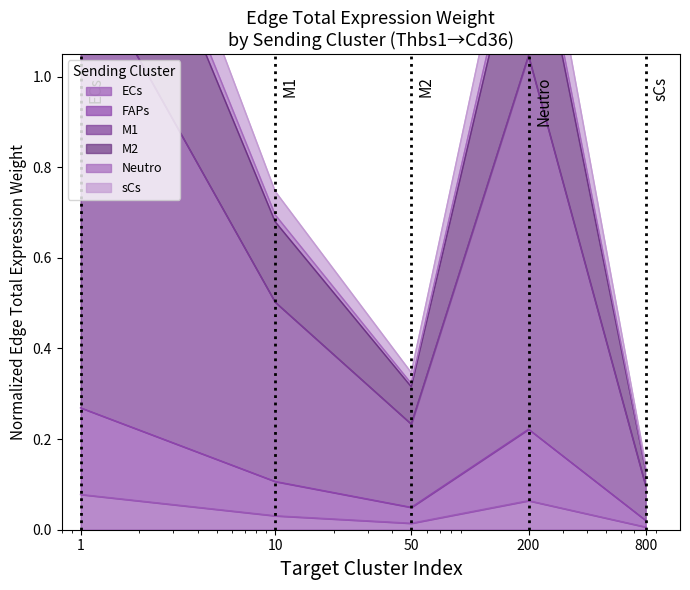

Which series has the largest total across all categories?

sCs